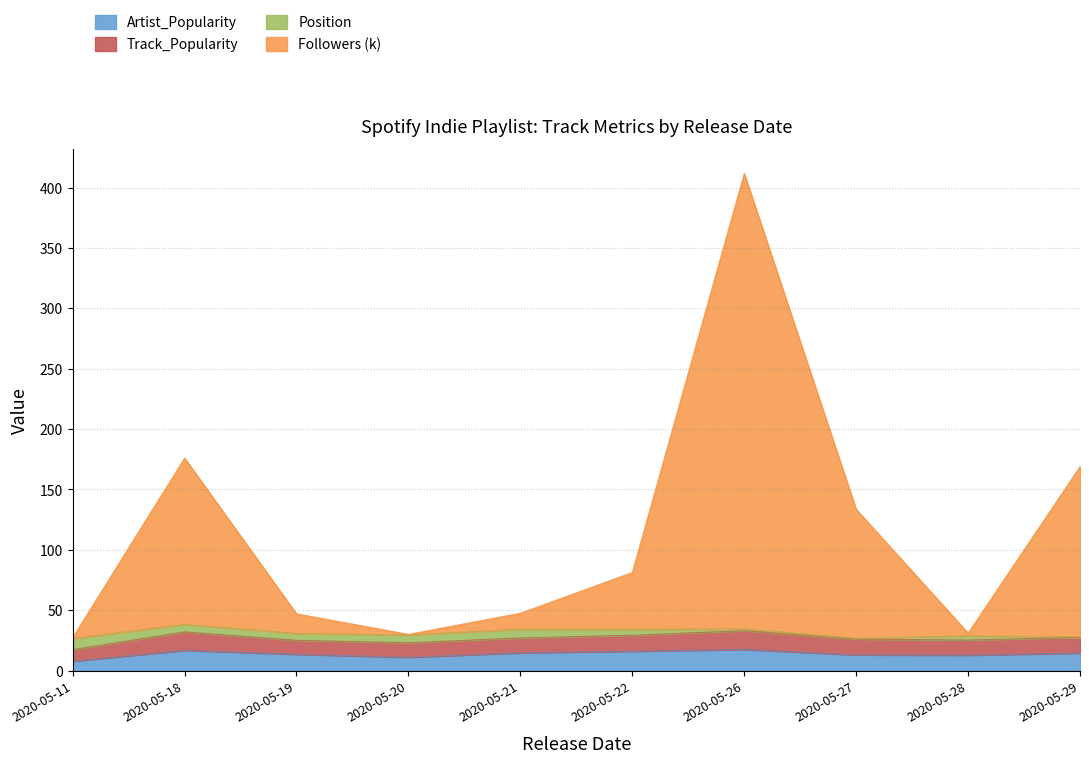

Between 2020-05-28 and 2020-05-18, which is larger?

2020-05-18